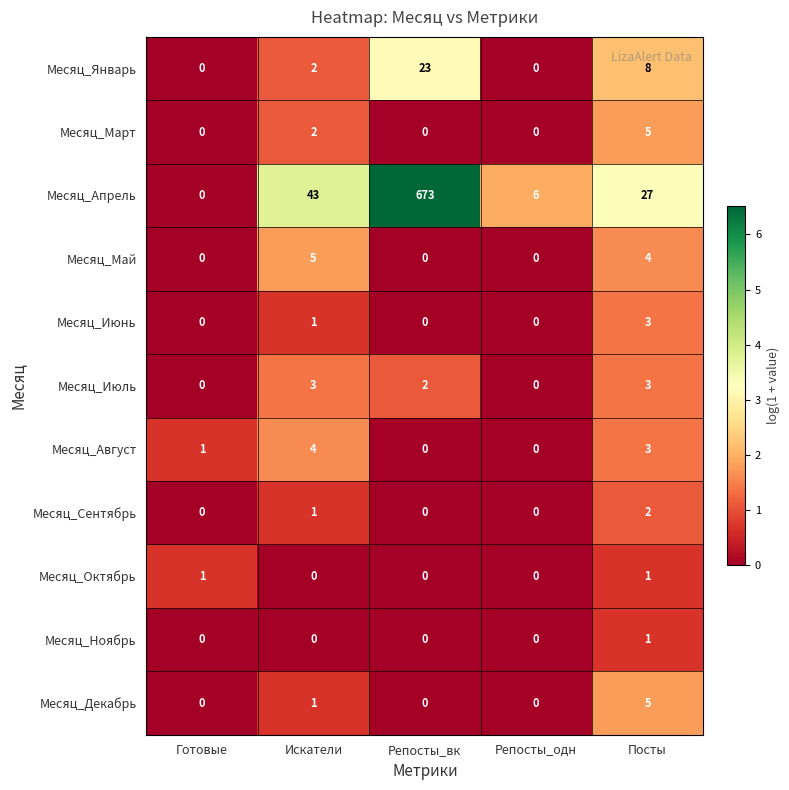

What is the maximum value for Месяц_Июль?

3